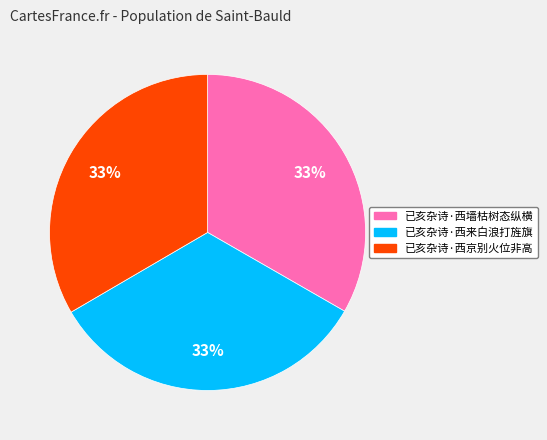

To the nearest percent, what is the average slice percentage?

33%